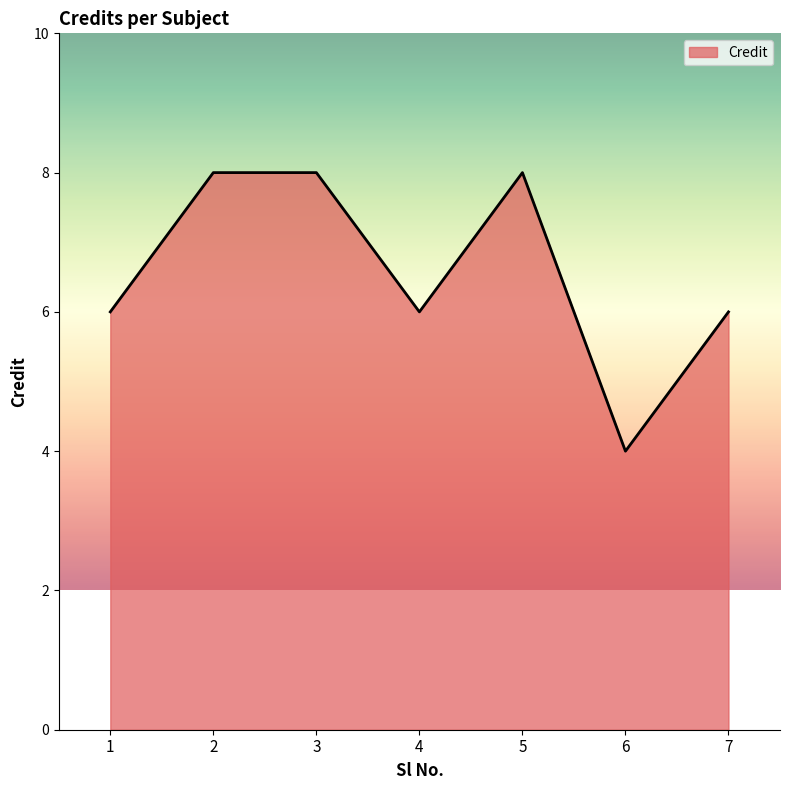

Which label corresponds to the smallest value in the chart?

6